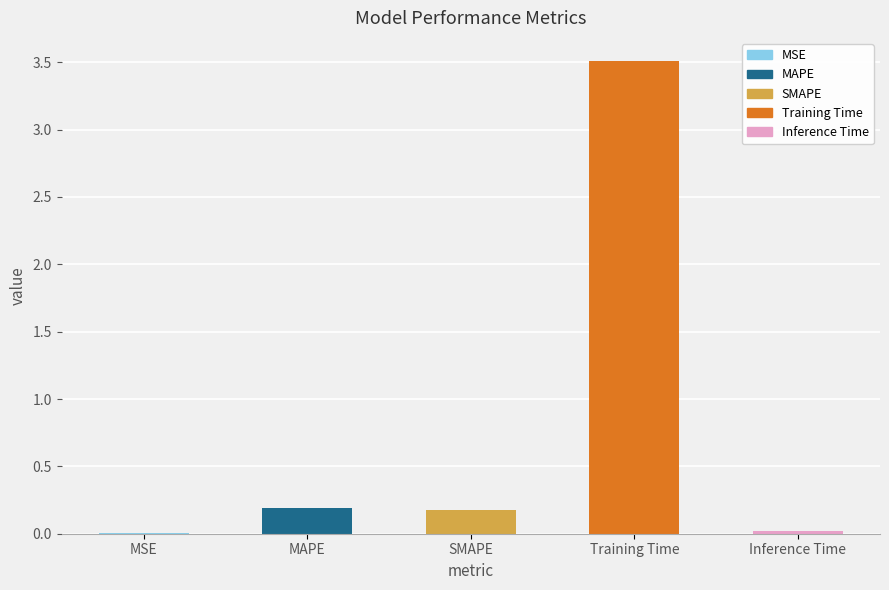

The value at MAPE is 0.2. True or false?

True